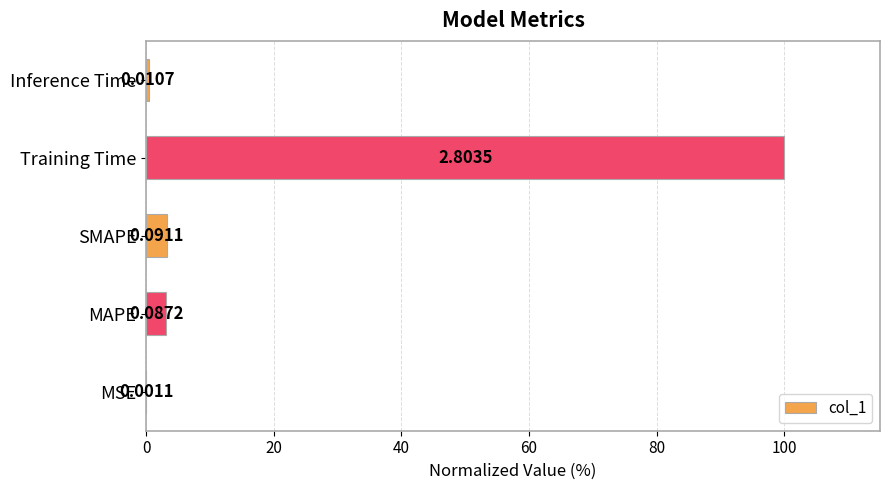

What is the greatest value displayed?

100.0